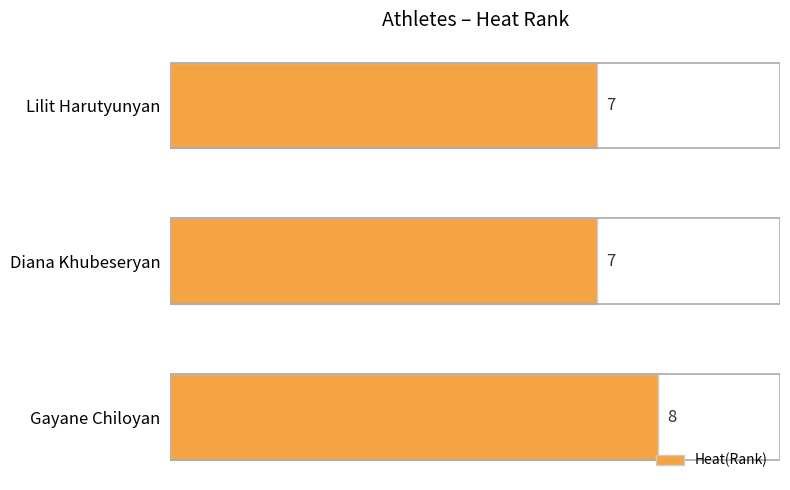

Is it true that the value at Lilit Harutyunyan is 7?

True